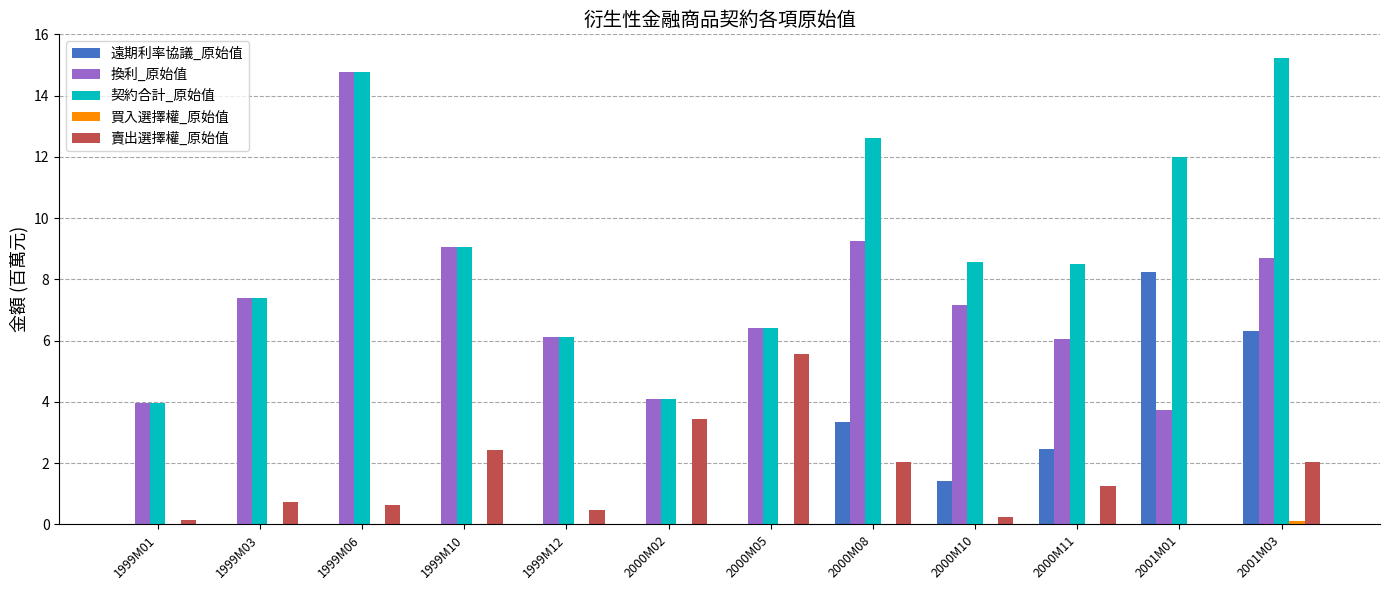

Is it true that 遠期利率協議_原始值 equals 6.3 at 2001M03?

True